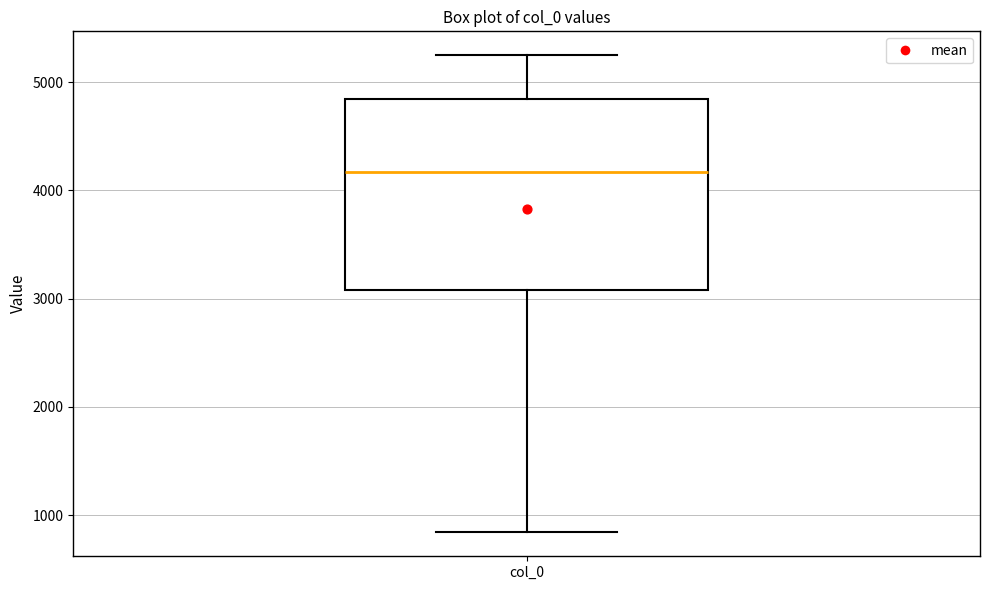

Where is the lower edge of the box for col_0 on the y-axis? The values are not printed on the chart, so give them approximately, as read against the axis.

3100